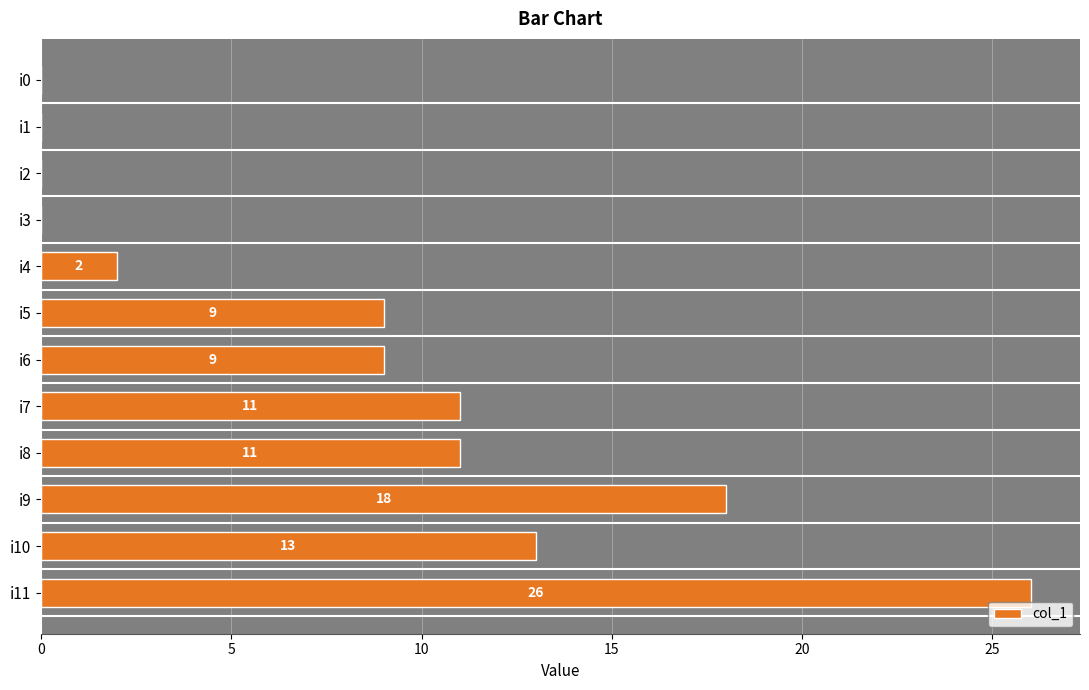

What is the sum of the values at i9 and i4?

20